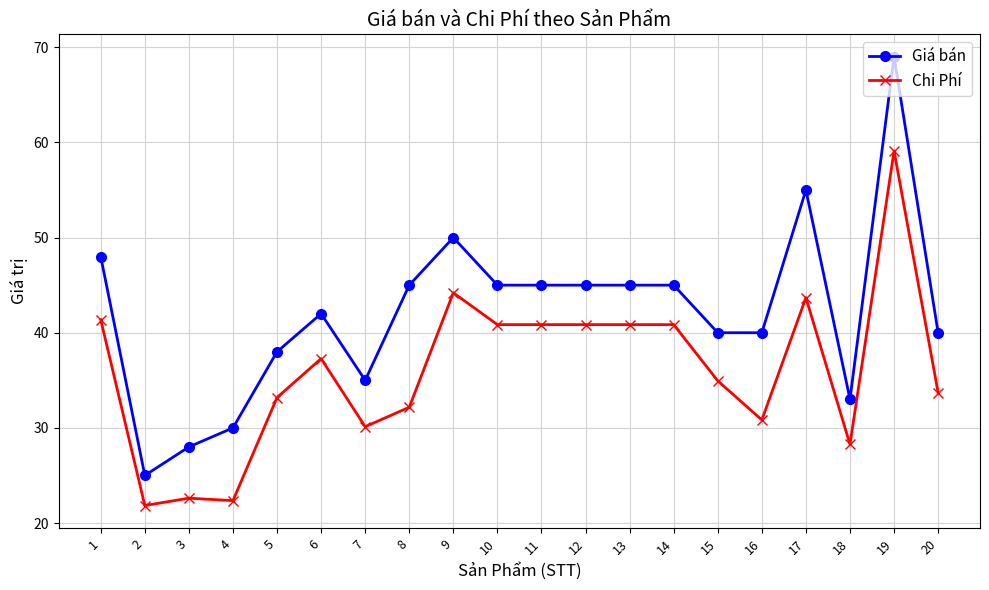

What is the value of the Giá bán point at the 4th from the left?

30.0